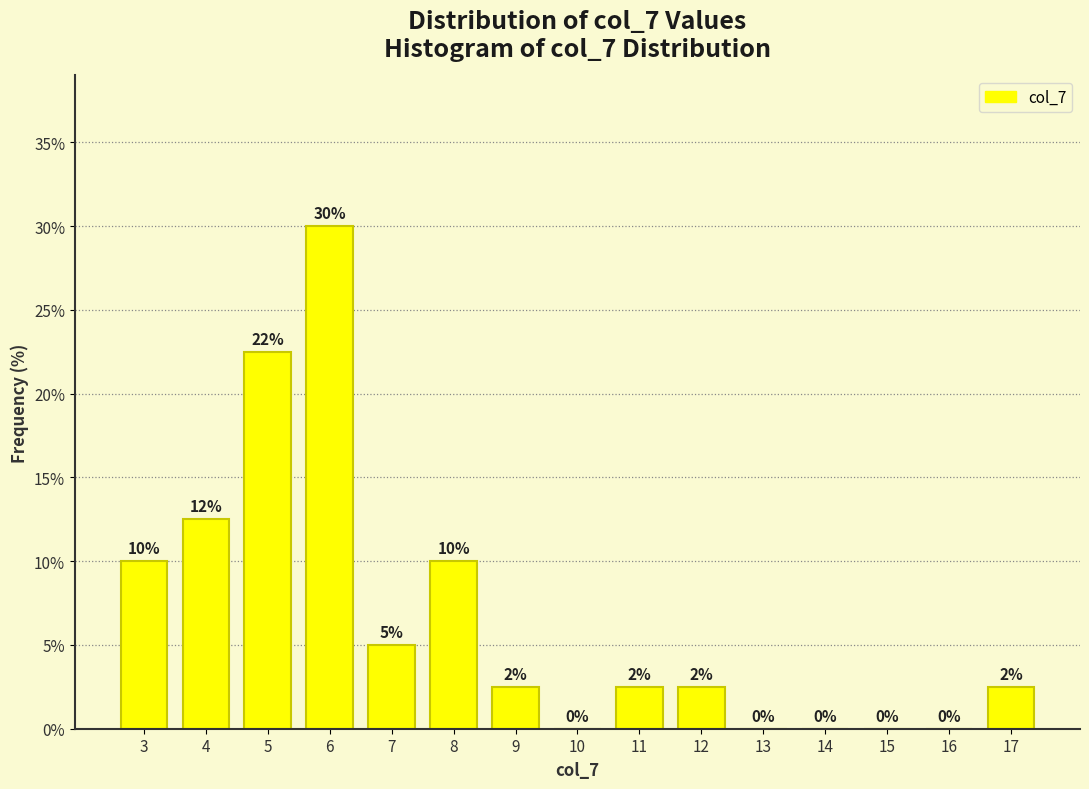

Which range on the x-axis has the tallest bar?

5.5 to 6.5